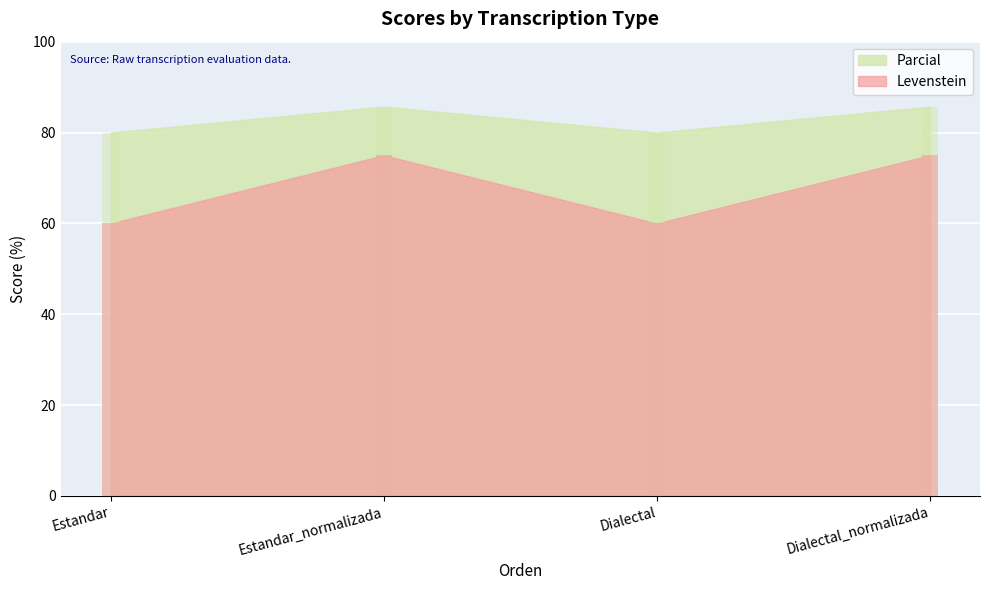

Does the chart contain any negative values?

No